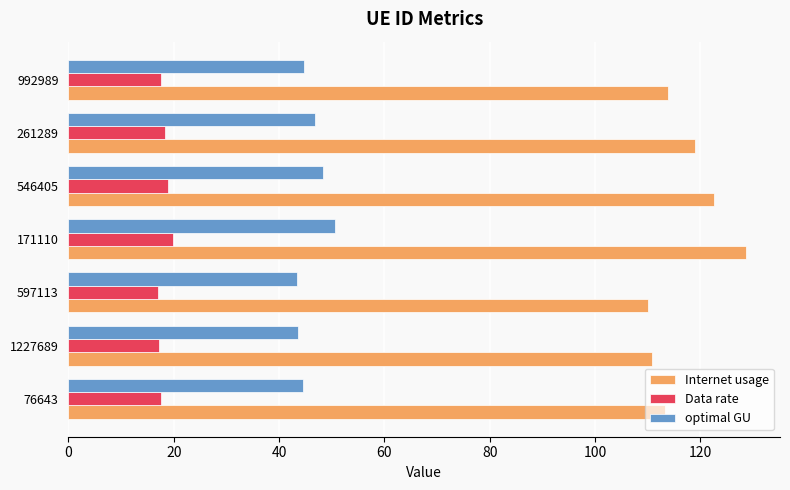

Which series has the largest total across all categories?

Internet usage